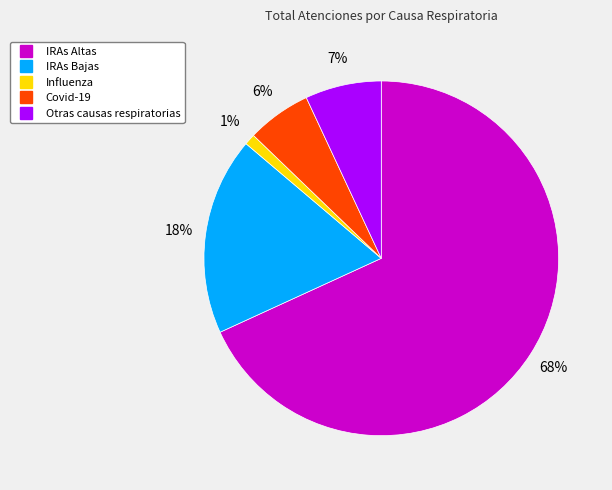

What is the smallest slice in the pie chart?

Influenza